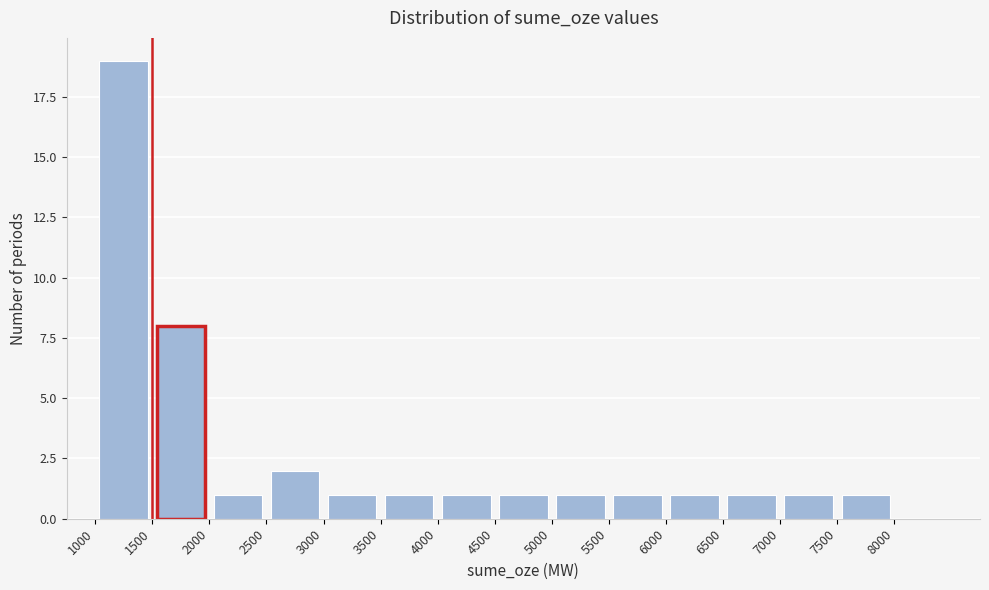

Reading left to right, transcribe this chart: for each bar, give the range it covers on the x-axis and its height. The values are not printed on the chart, so give them approximately, as read against the axis.

1000 to 1500: 19
1500 to 2000: 8
2000 to 2500: 1
2500 to 3000: 2
3000 to 3500: 1
3500 to 4000: 1
4000 to 4500: 1
4500 to 5000: 1
5000 to 5500: 1
5500 to 6000: 1
6000 to 6500: 1
6500 to 7000: 1
7000 to 7500: 1
7500 to 8000: 1
8000 to 8500: 0